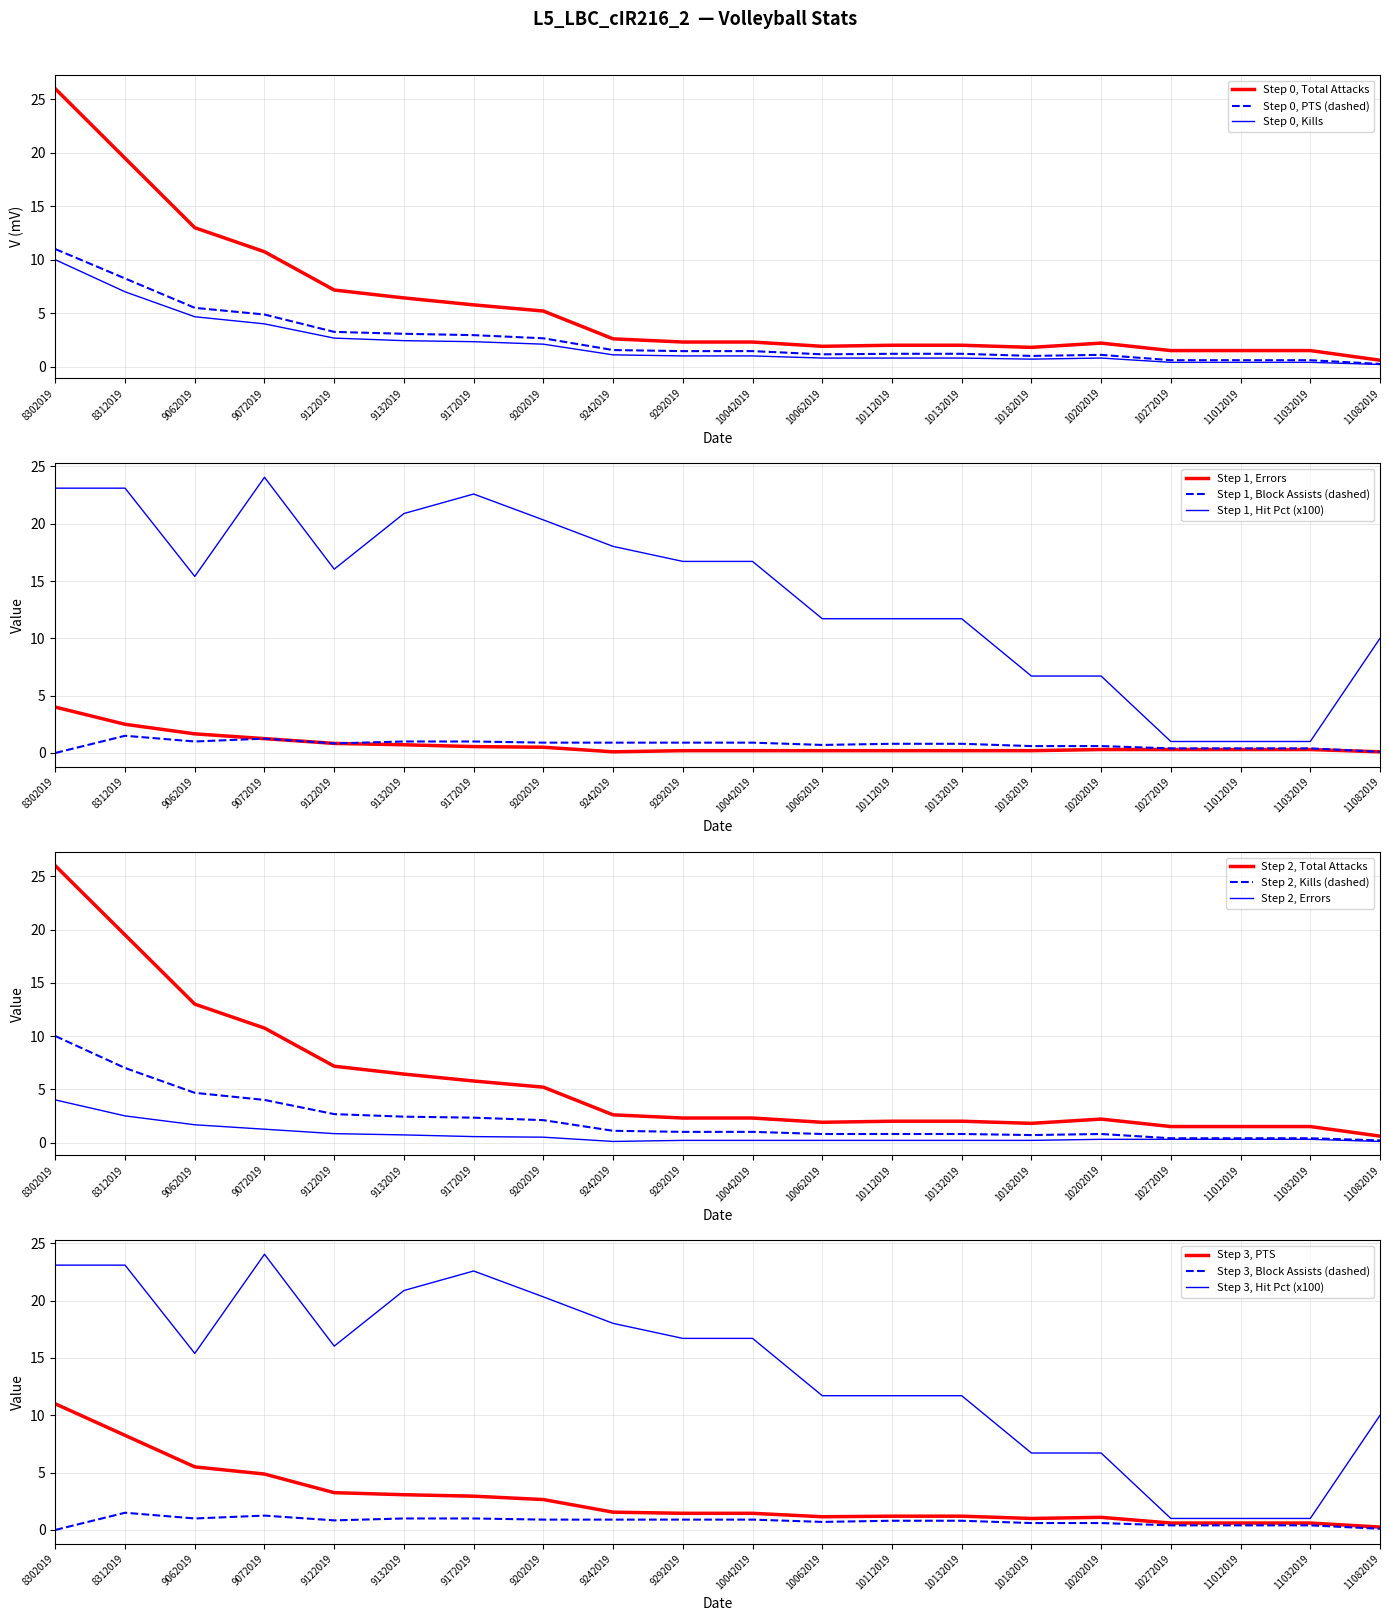

True or false: Kills and Block Assists intersect in this chart.

False